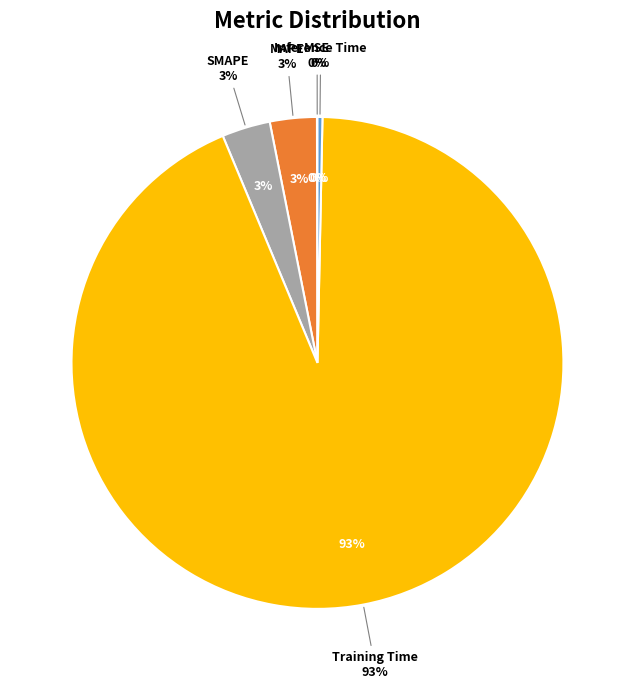

True or false: MSE accounts for 1% of the total.

False